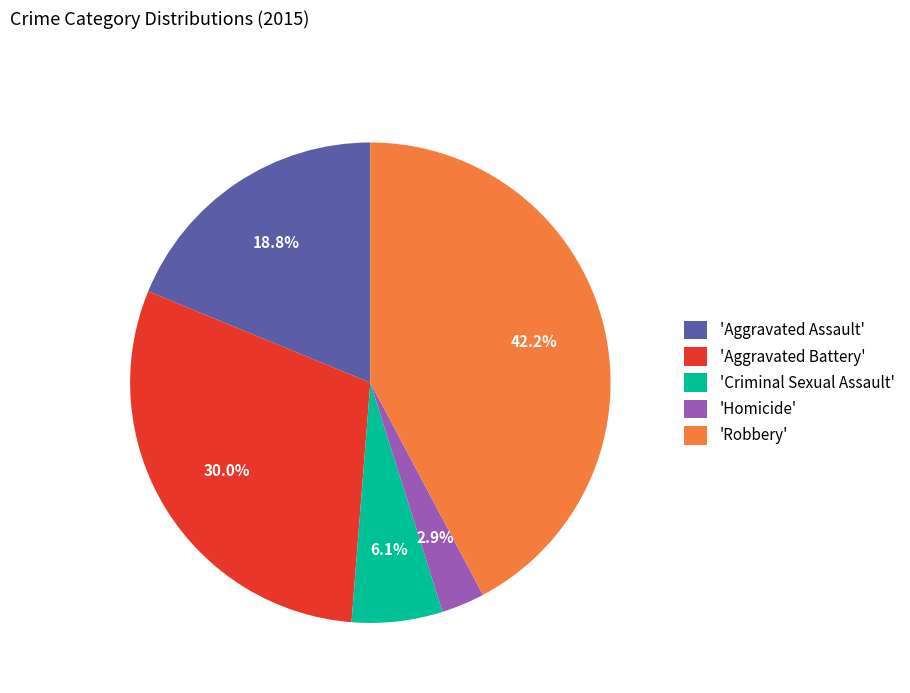

Does any single category account for the majority?

No